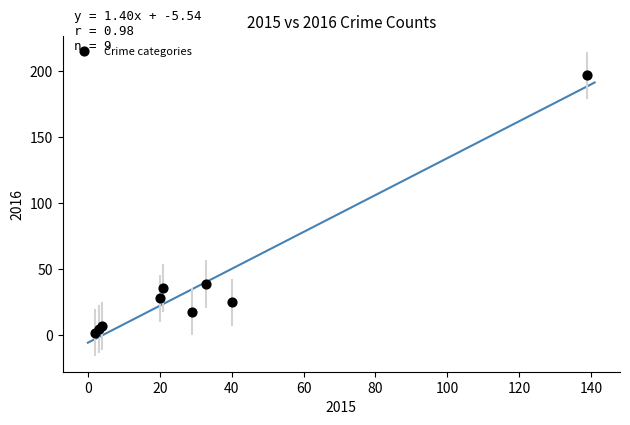

What Y value in the scatter plot is closest to 99?

39